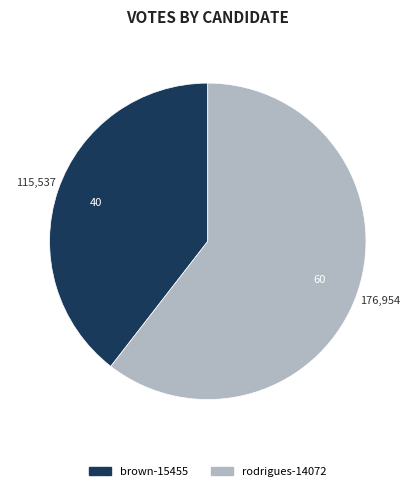

Is the sum of brown-15455 and rodrigues-14072 greater than half?

Yes